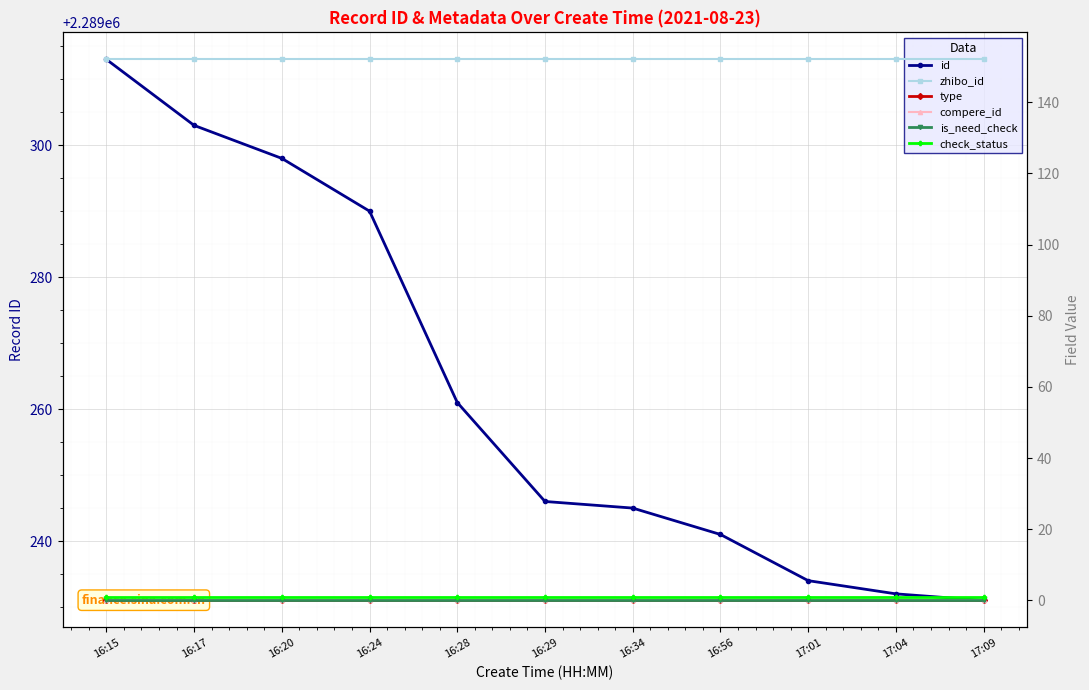

What position from the right is 17:09?

1